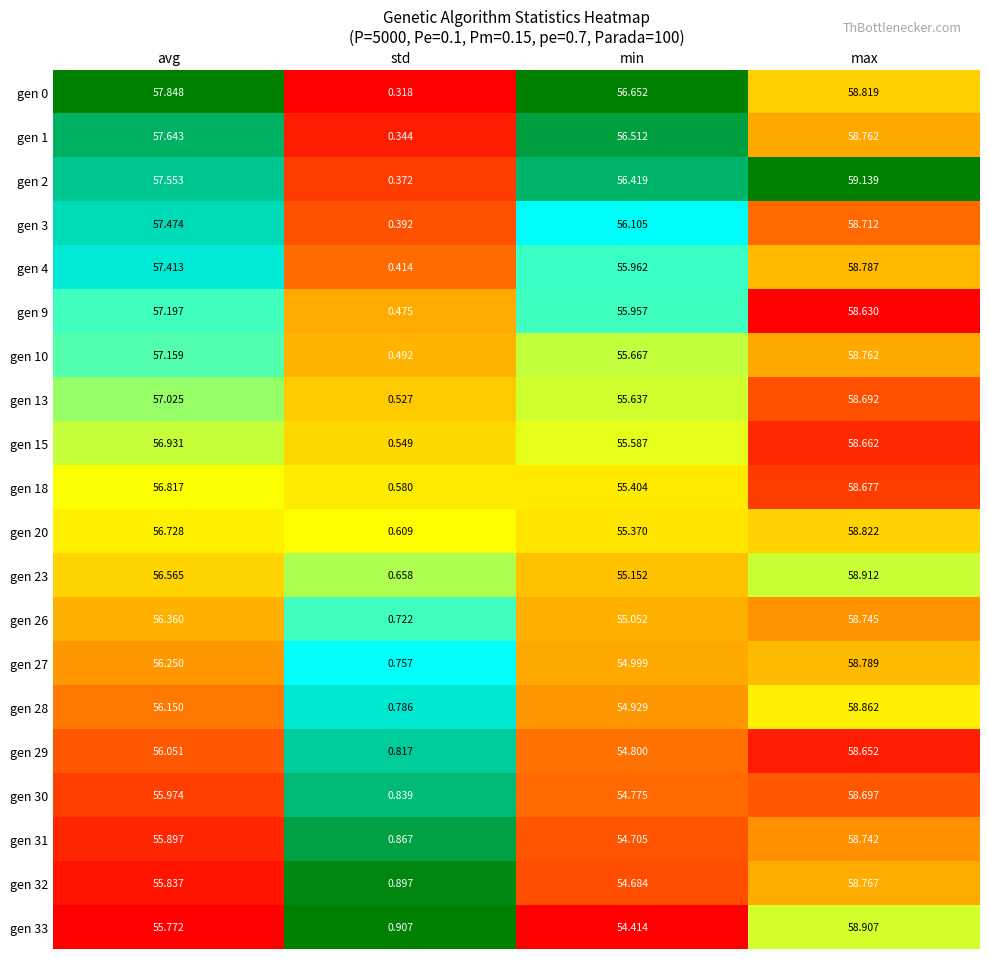

Where does the gen 10 series first go above 57?

avg